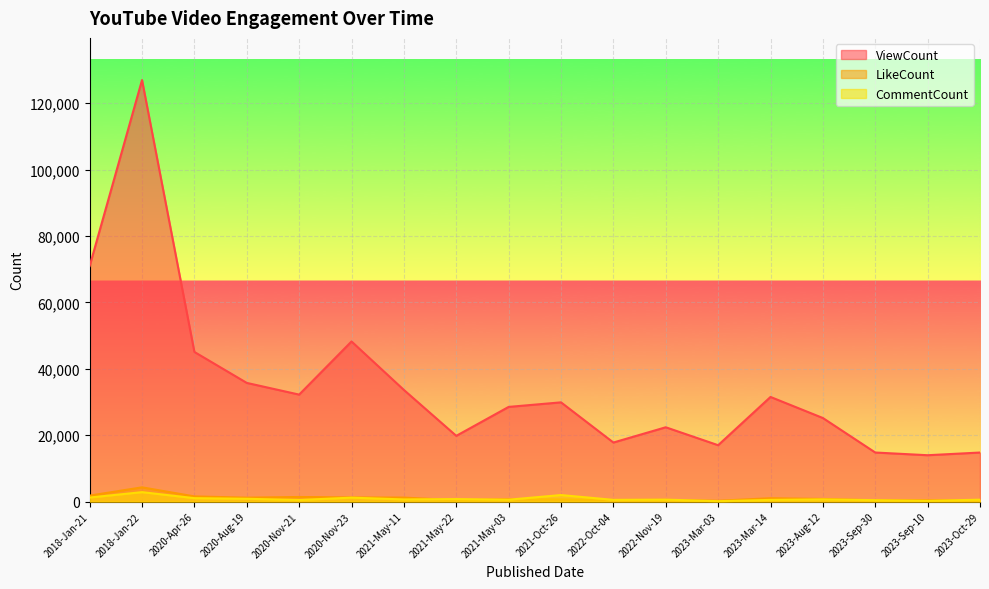

How many data points in ViewCount are less than 29888?

9